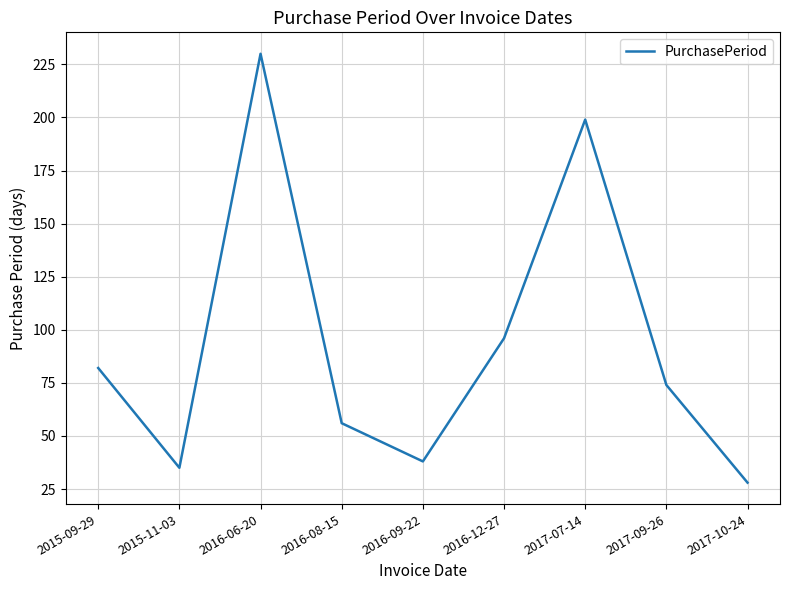

At which category does the data reach its first local valley?

2015-11-03